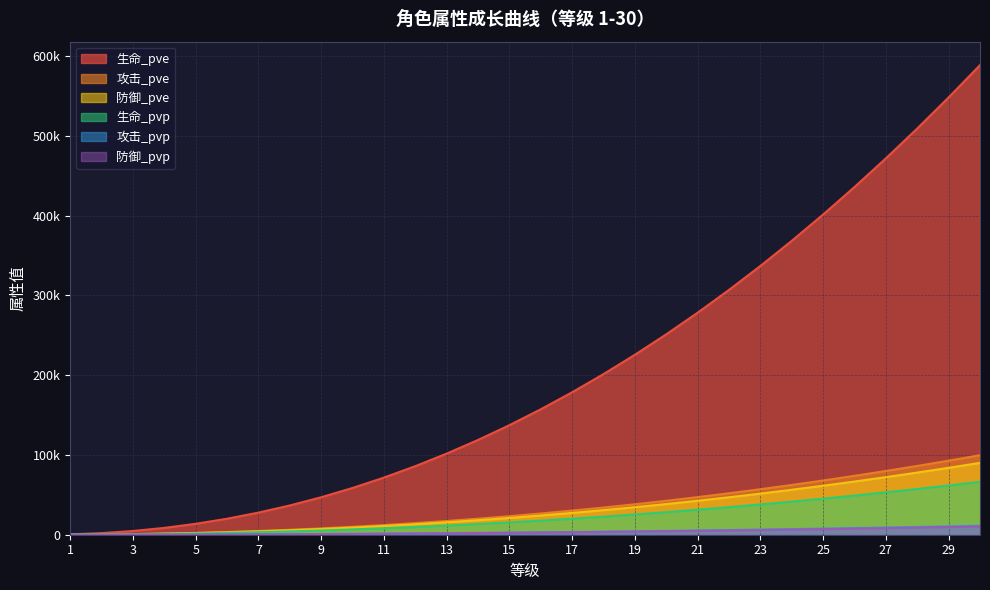

At which category is the sum across all series the highest?

30